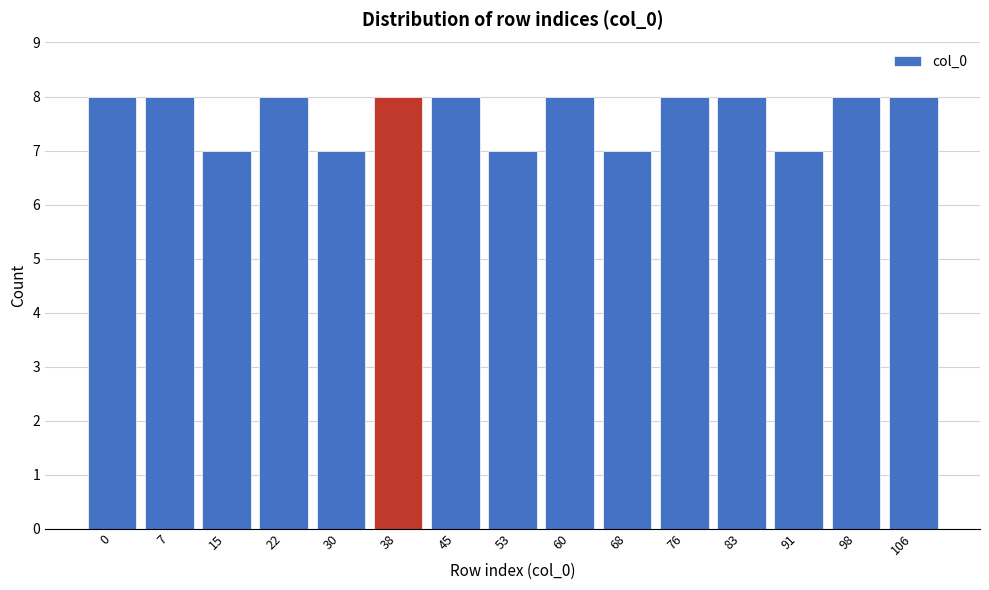

Reading left to right, list all the values displayed in this chart.

0=8	7=8	15=7	22=8	30=7	38=8	45=8	53=7	60=8	68=7	76=8	83=8	91=7	98=8	106=8